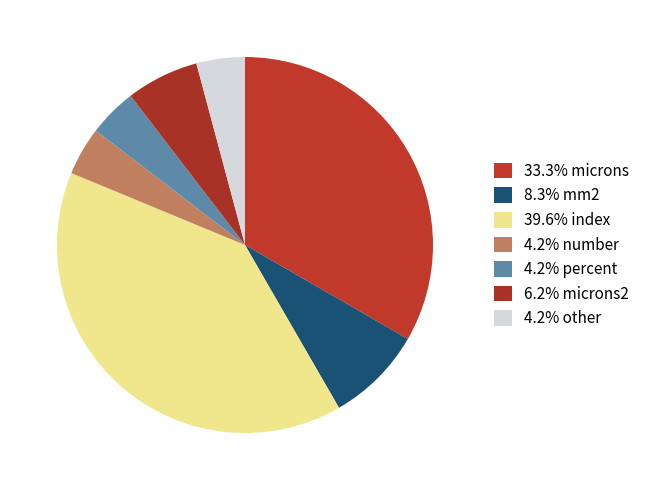

How many segments does this pie chart have?

7